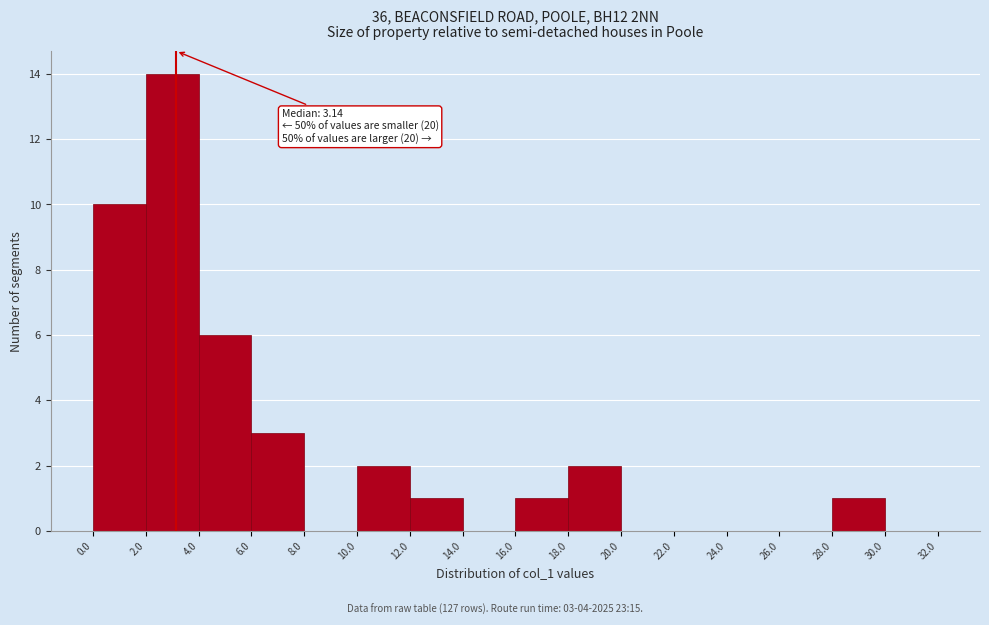

Over which range of the x-axis is the bar tallest?

2.0 to 4.0